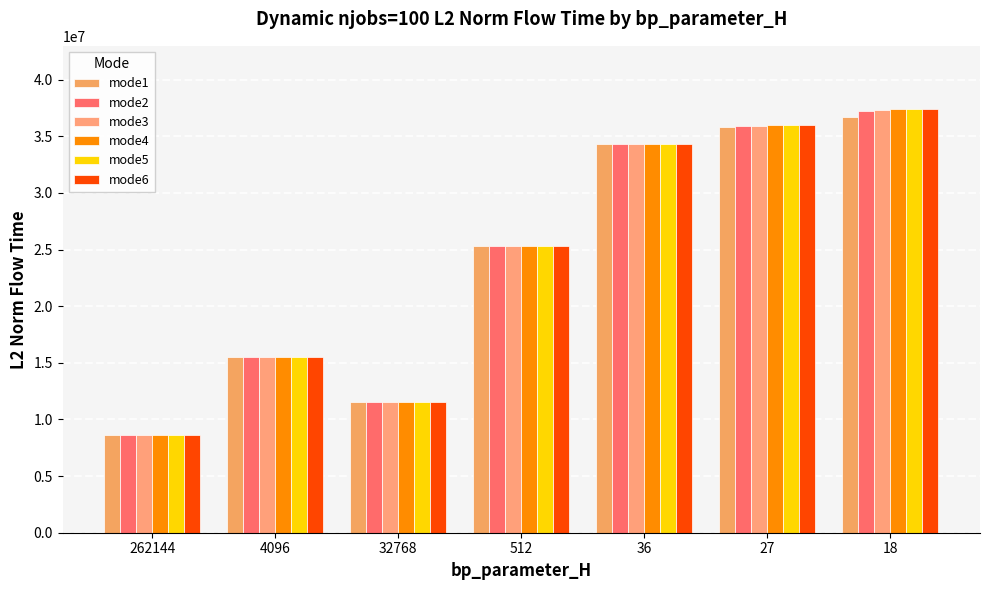

What is the difference between the maximum and second lowest values in the mode4 series?

25834904.4